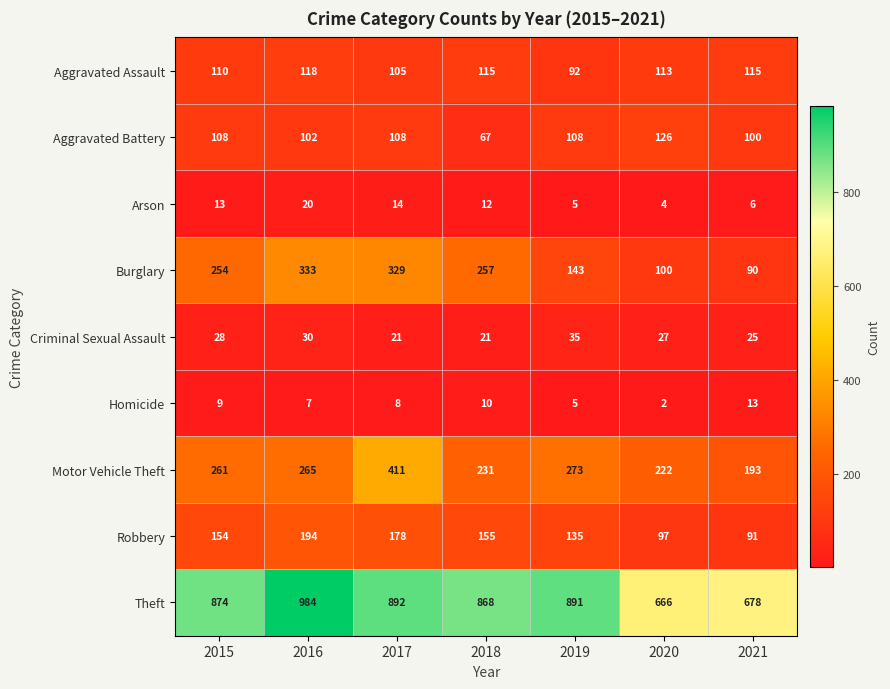

Where does the Homicide series first go above 8?

2015